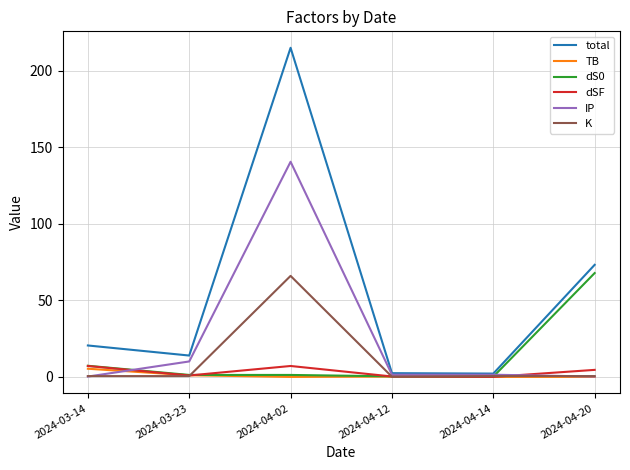

At which category does IP reach its first local peak?

2024-04-02